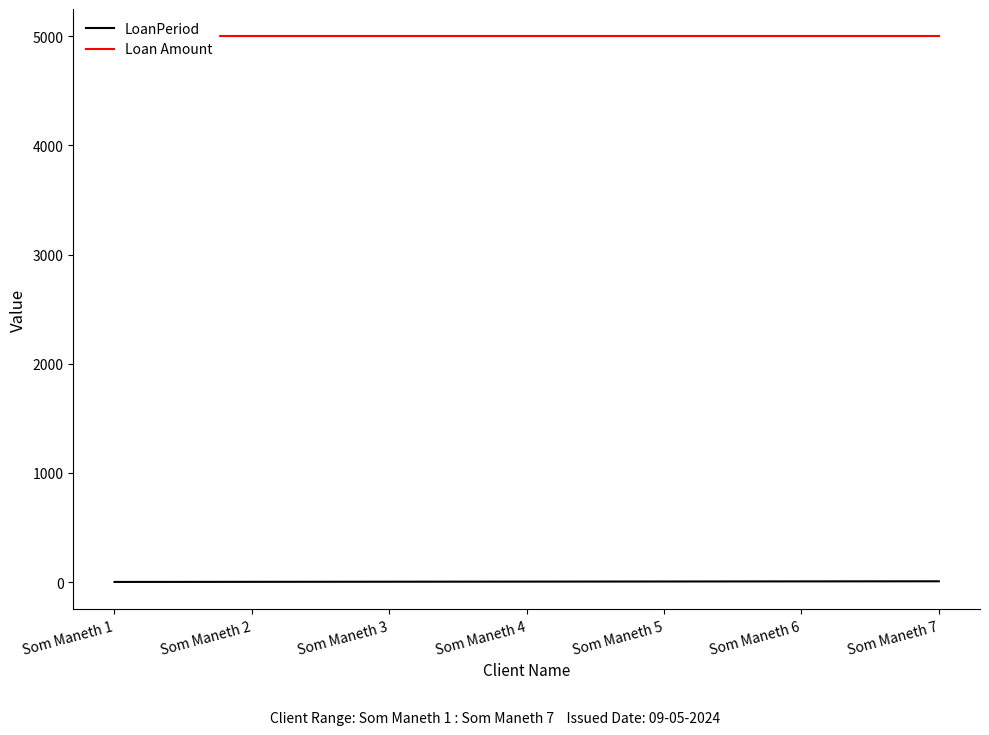

What is the minimum value for Loan Amount?

5000